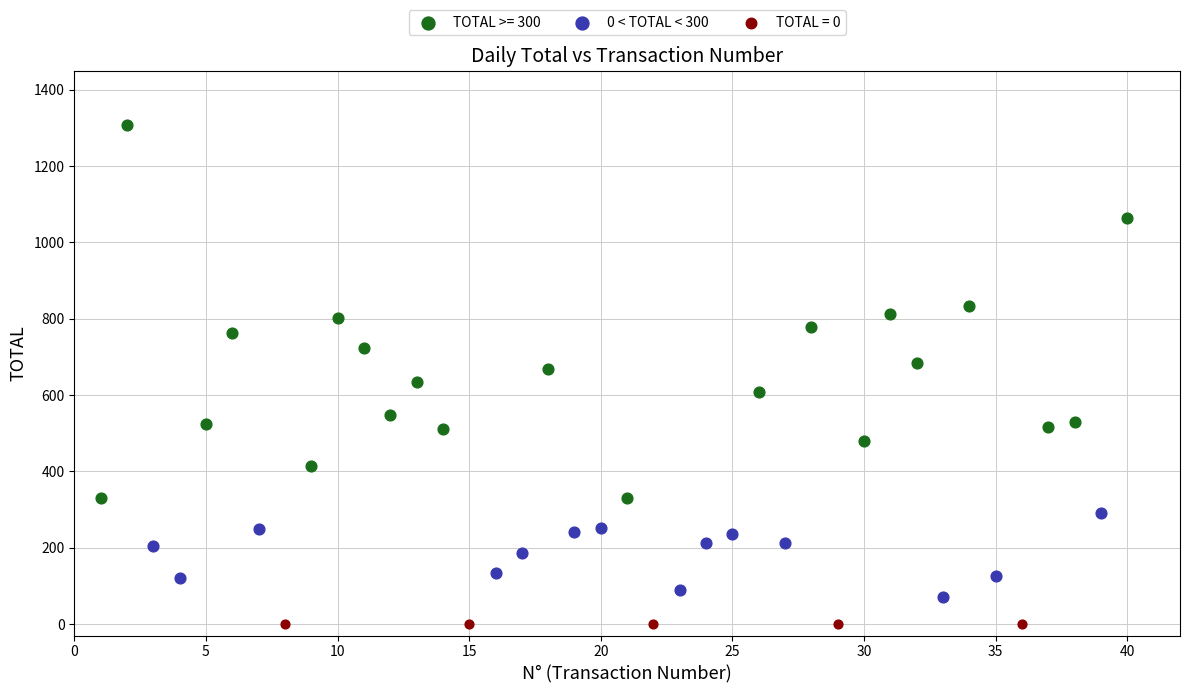

Which series reaches the minimum Y coordinate?

TOTAL = 0